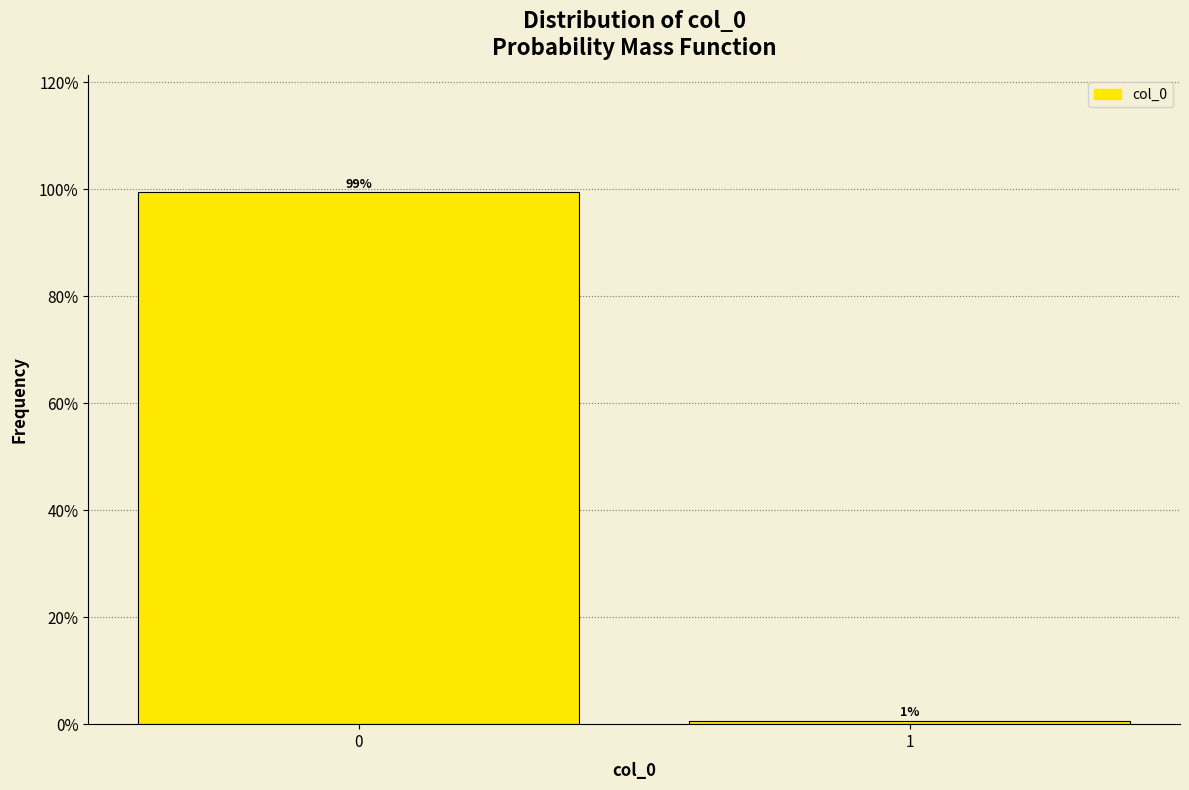

What is the value of the 1st bar from the left?

99.4